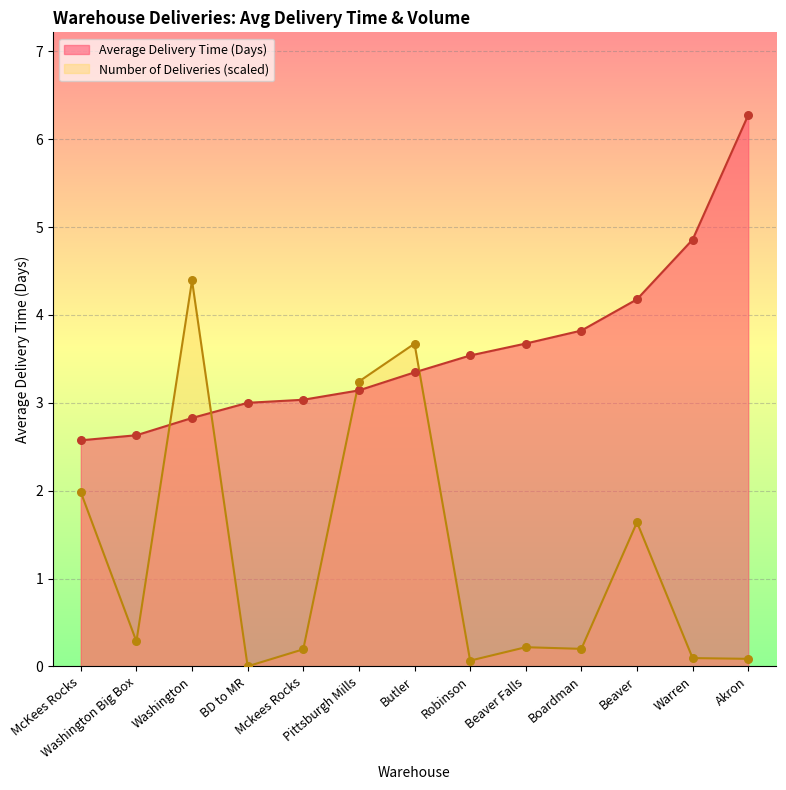

Which series has the largest Y range (max minus min)?

Number of Deliveries